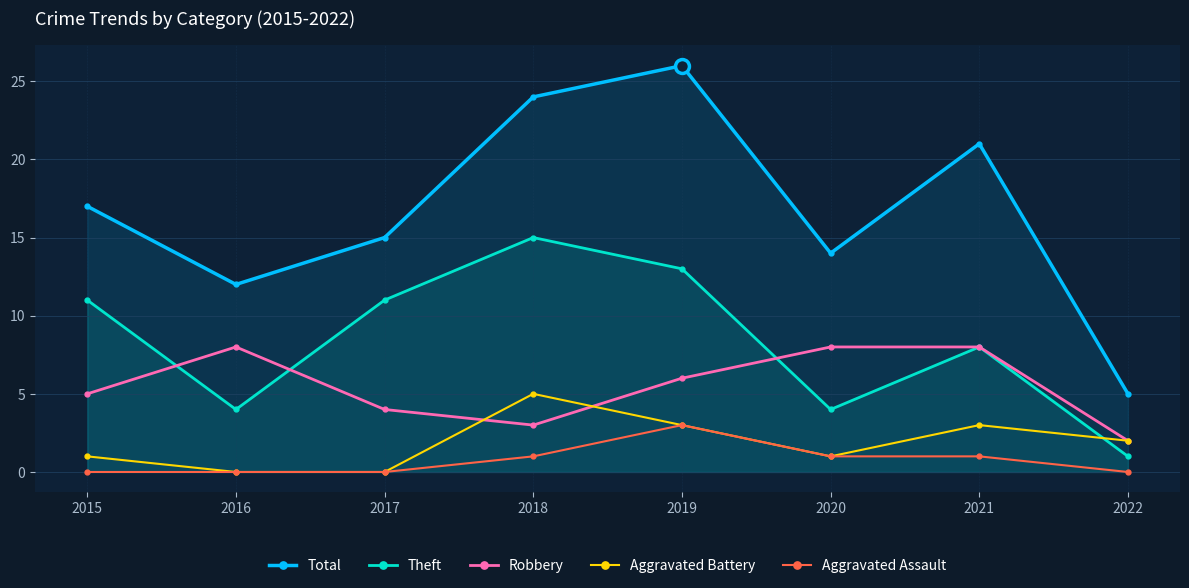

True or false: Aggravated Assault and Theft cross at least once.

False